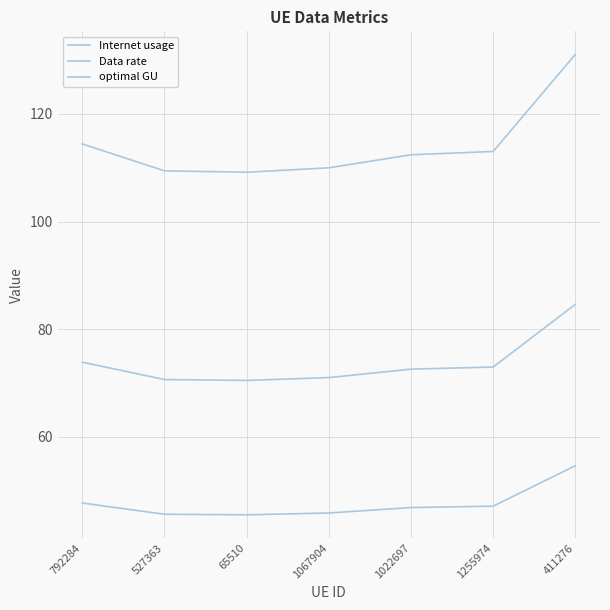

True or false: Data rate and optimal GU intersect in this chart.

False